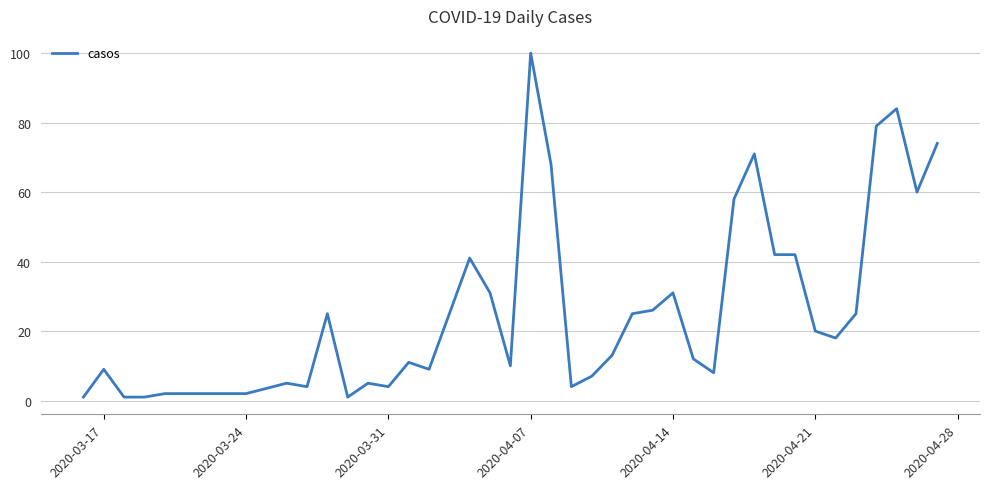

What is the maximum value shown in the chart?

100